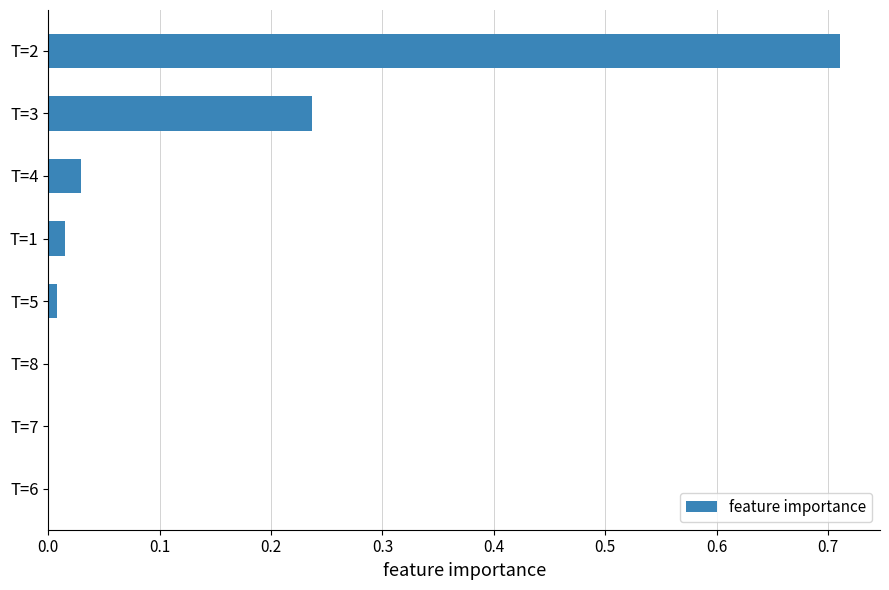

Is it true that the value at T=6 is 0.4?

False